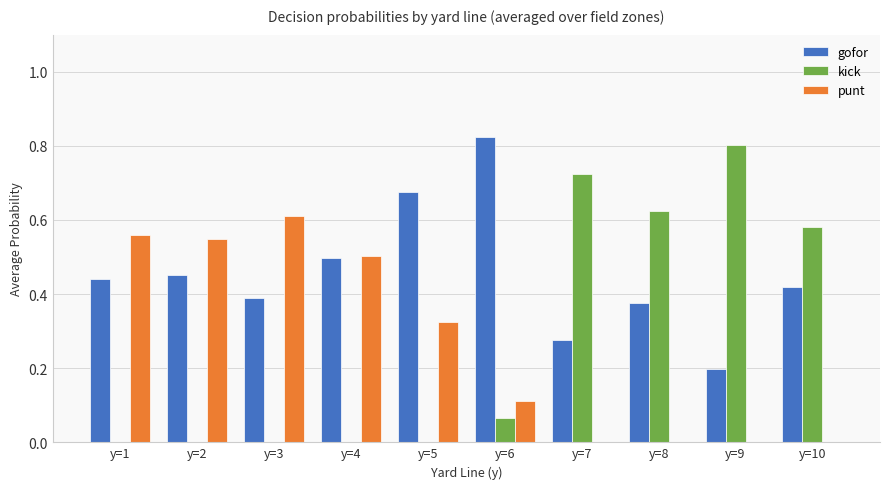

True or false: kick has a value of 0.4 at y=1.

False